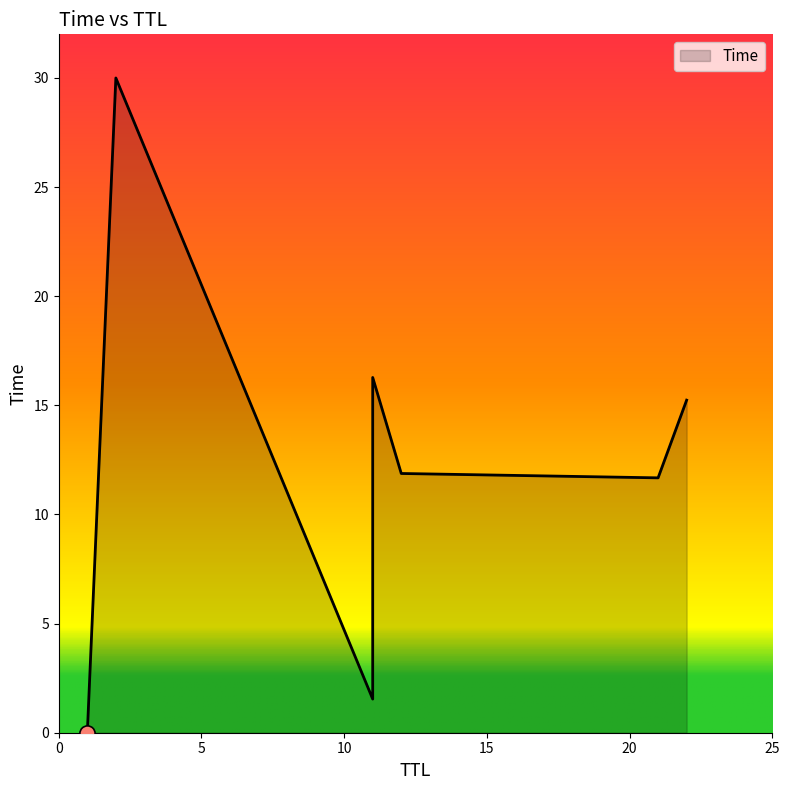

What is the ratio of the value at 11 to the value at 11?

0.1